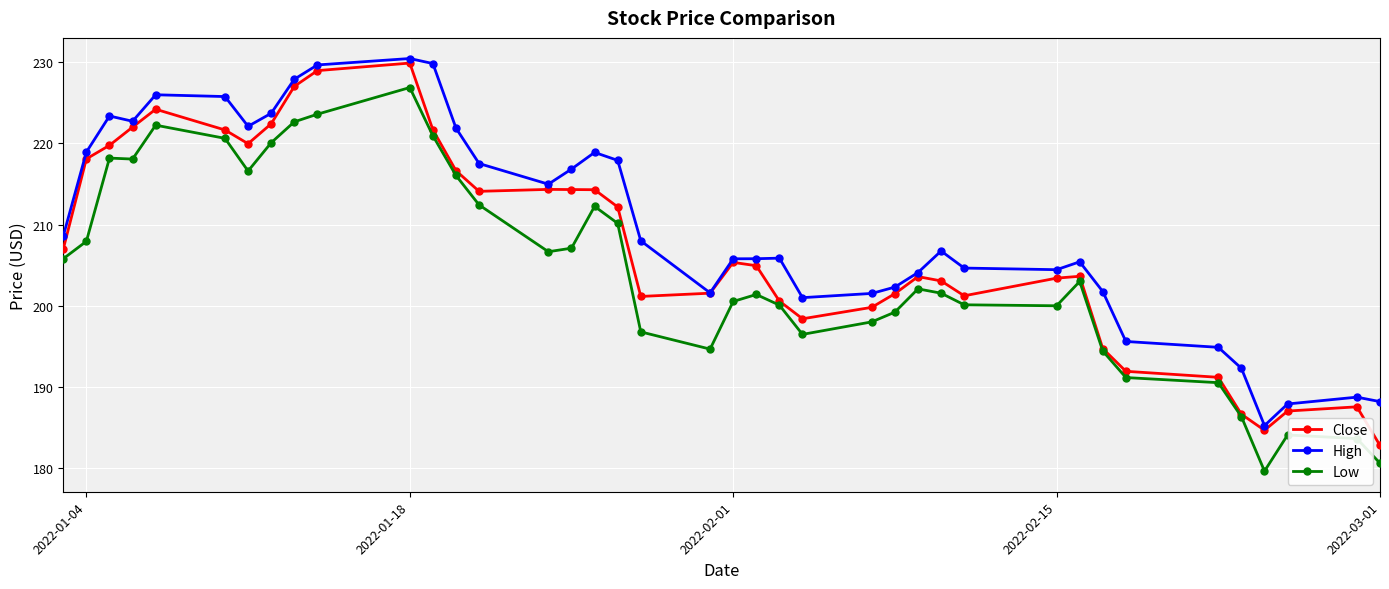

True or false: High has more than 2 interior local peaks.

True